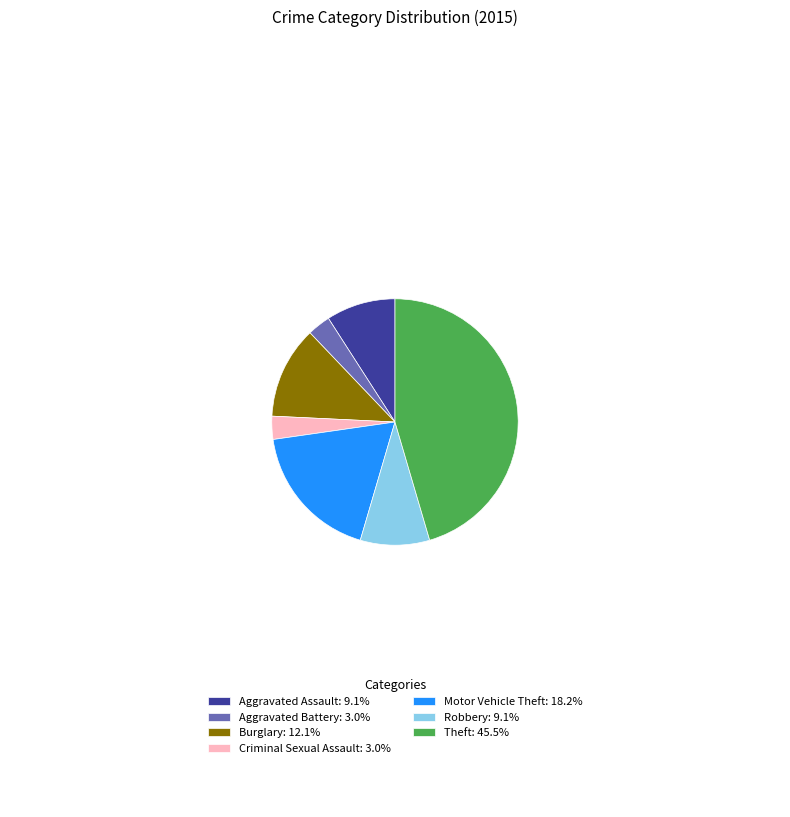

Is the sum of Criminal Sexual Assault: 3.0% and Theft: 45.5% greater than half?

No